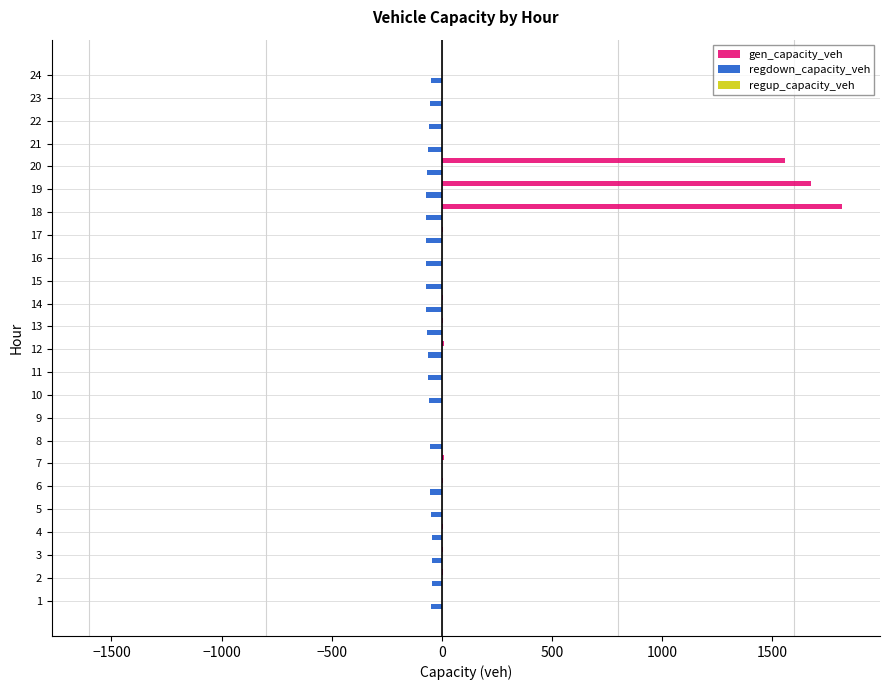

What is the sum of all regdown_capacity_veh values?

-1310.2